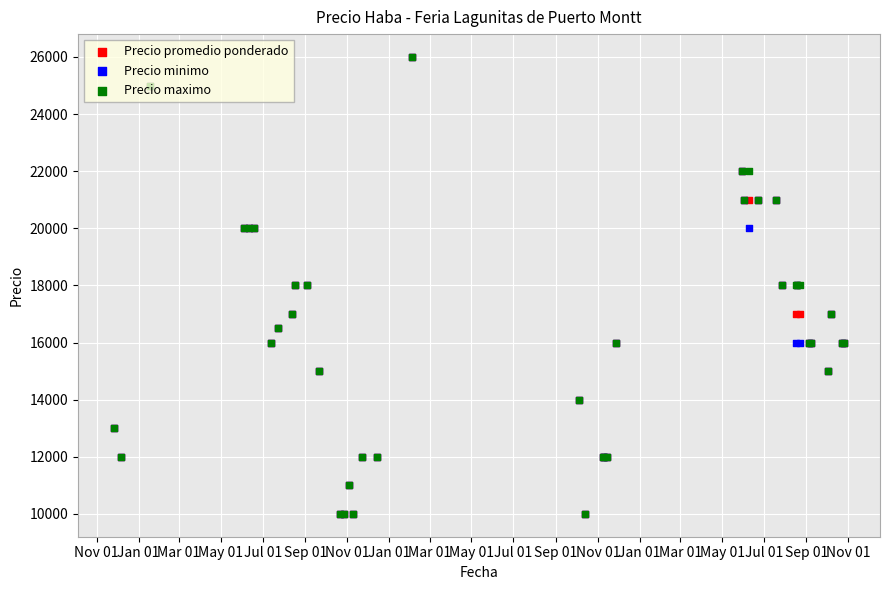

Which series has the widest spread of Y values?

Precio promedio ponderado